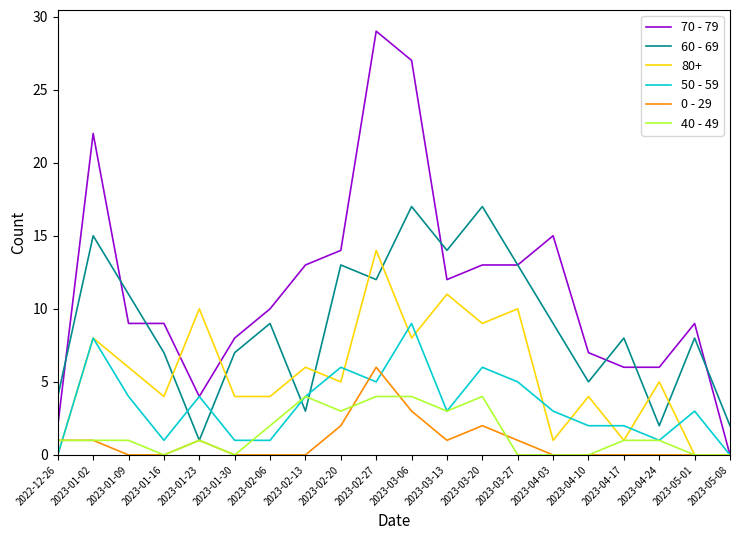

What is the average value of the 60 - 69 series?

9